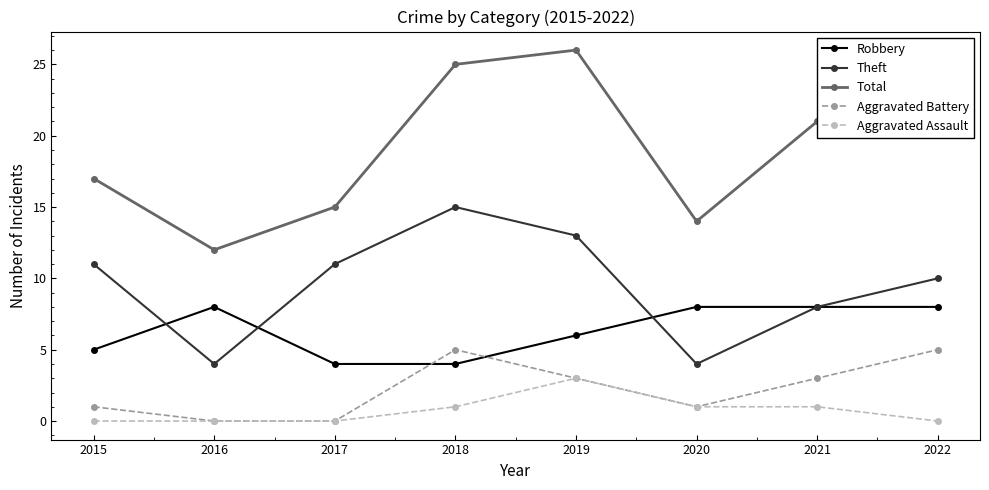

Is the value of Total at 2018 greater than the value of Aggravated Assault at 2021?

Yes